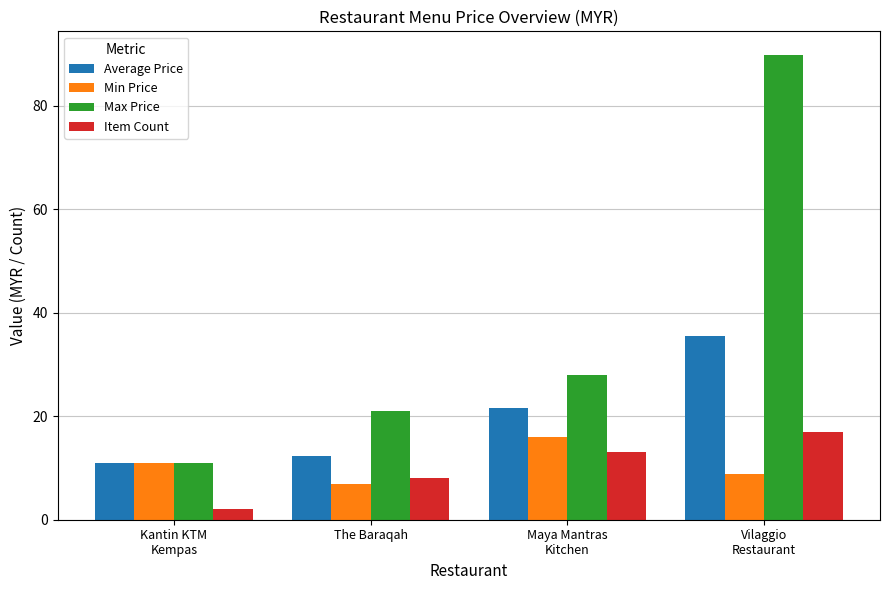

What is the approximate value of Average Price at The Baraqah?

12.4